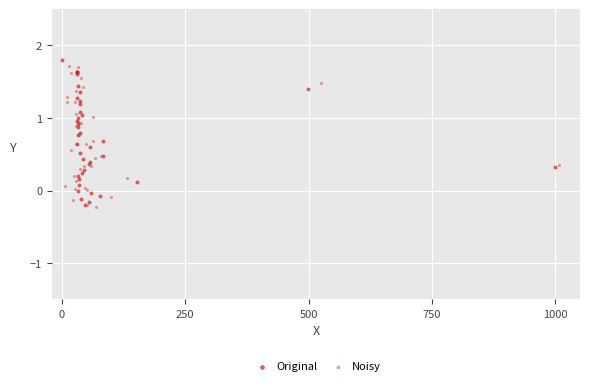

Which series has the widest spread of Y values?

Noisy